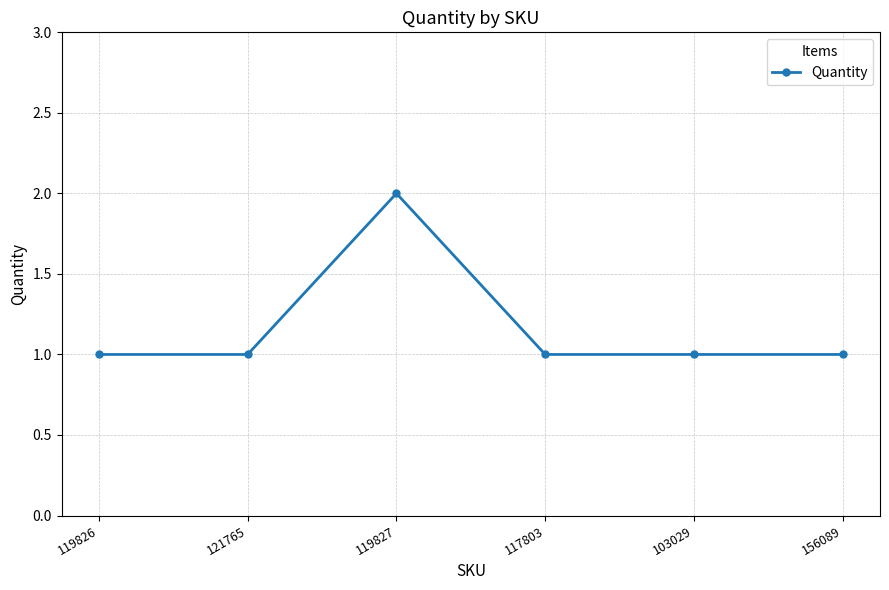

Where is the first local maximum?

119827